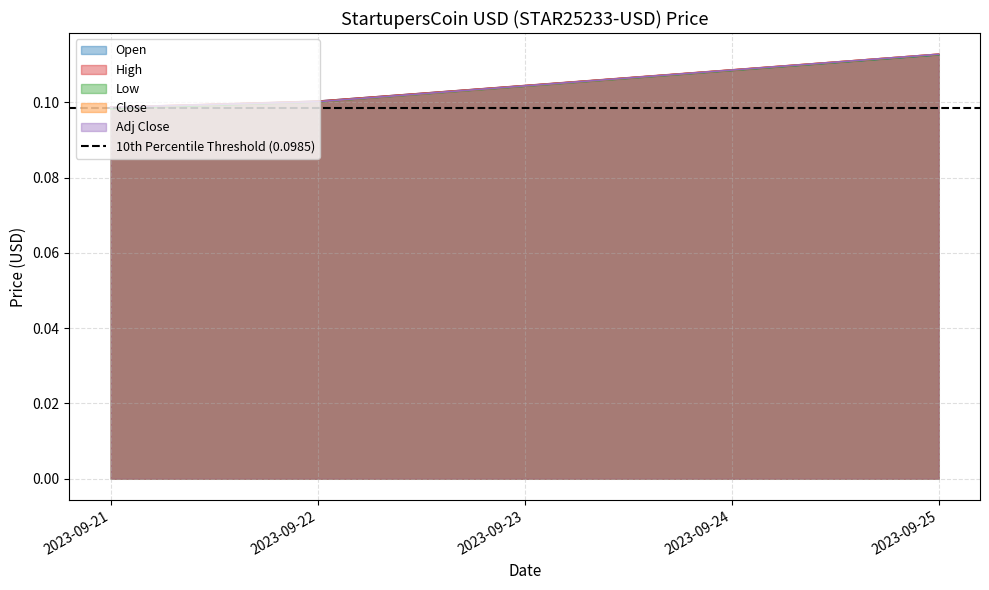

What is the minimum value shown in the chart?

0.1